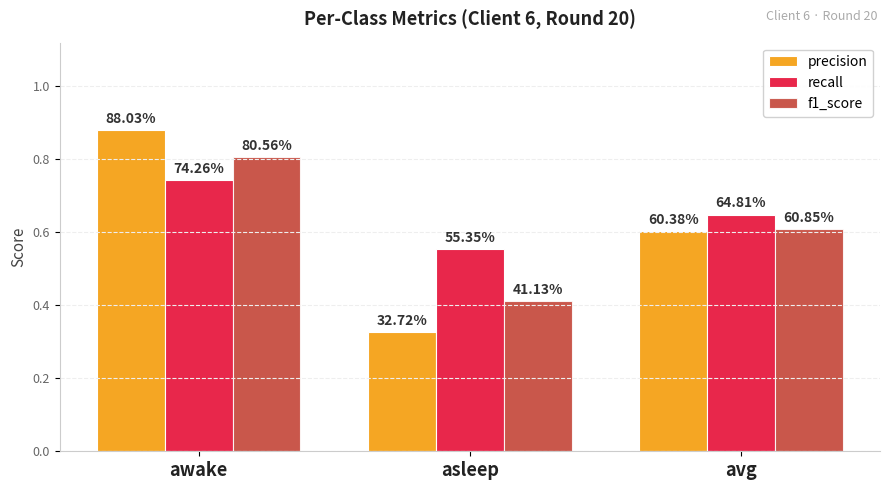

How many bars are there in total?

9